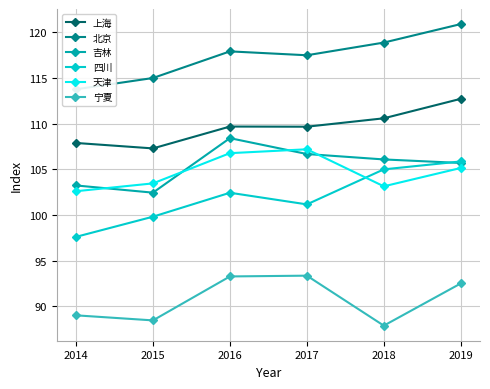

True or false: 上海 and 吉林 cross at least once.

False